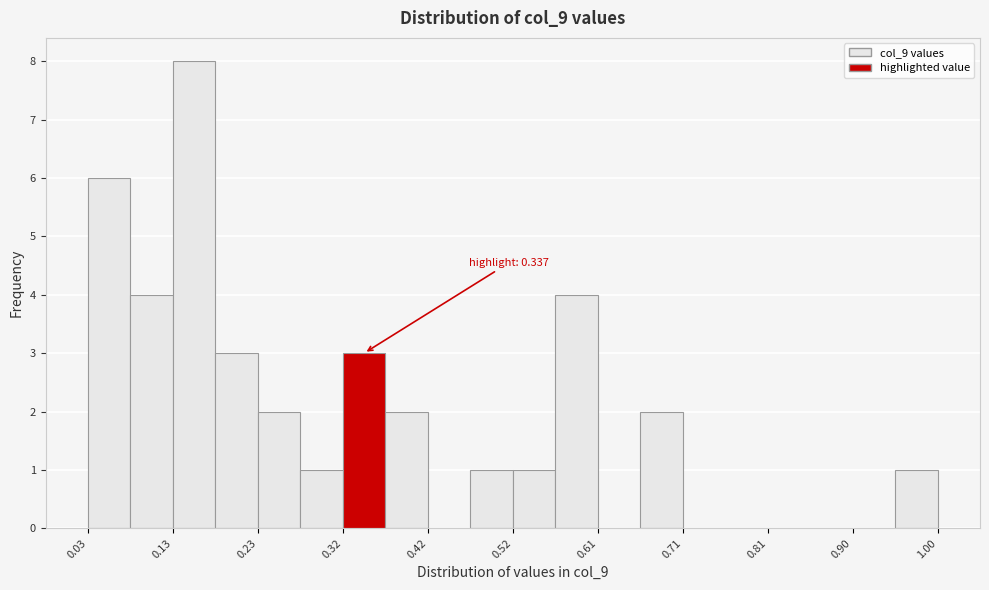

Which range on the x-axis has the tallest bar?

0.13 to 0.18